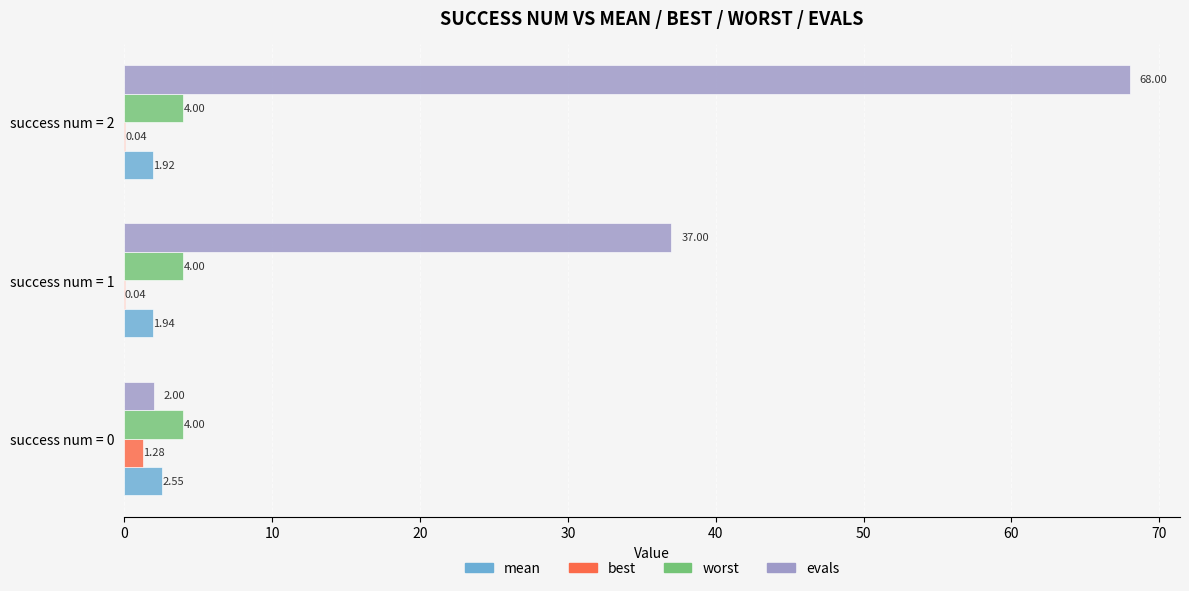

Is the value of worst at success num = 0 greater than the value of evals at success num = 2?

No